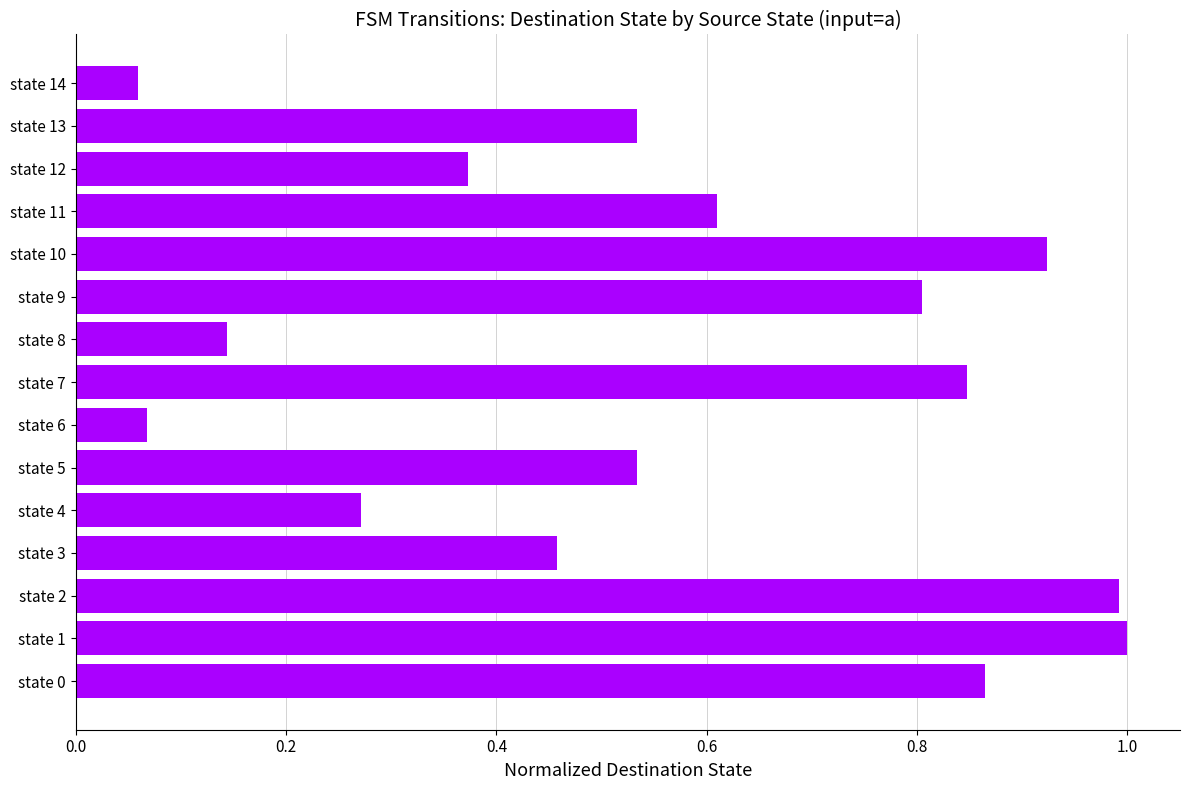

What is the change in value from state 10 to state 11?

-0.3